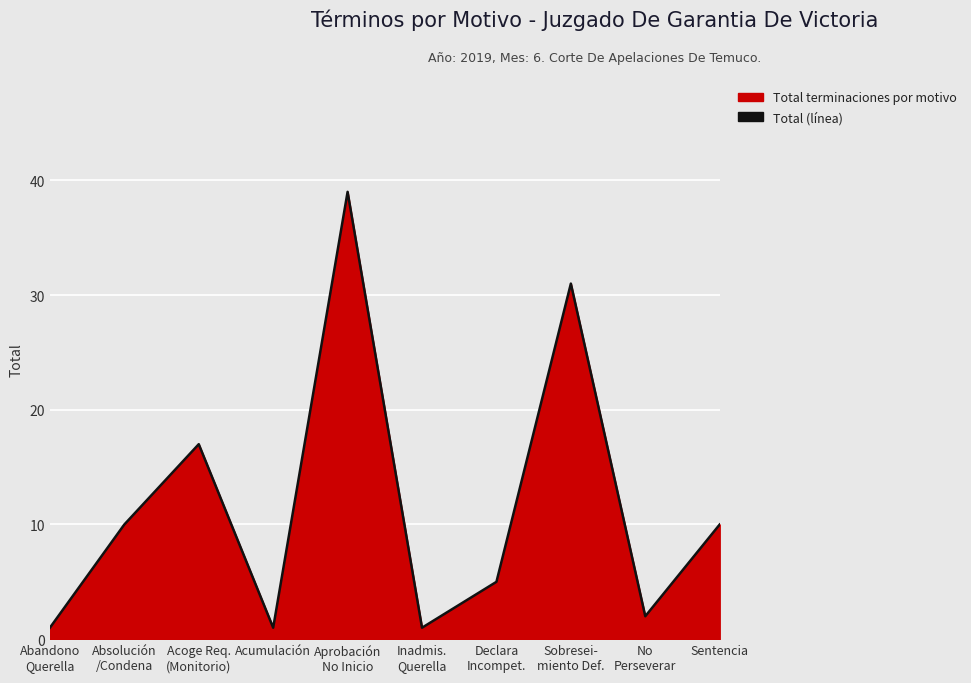

Approximately how many times larger is the value at No
Perseverar compared to Acumulación?

2.0